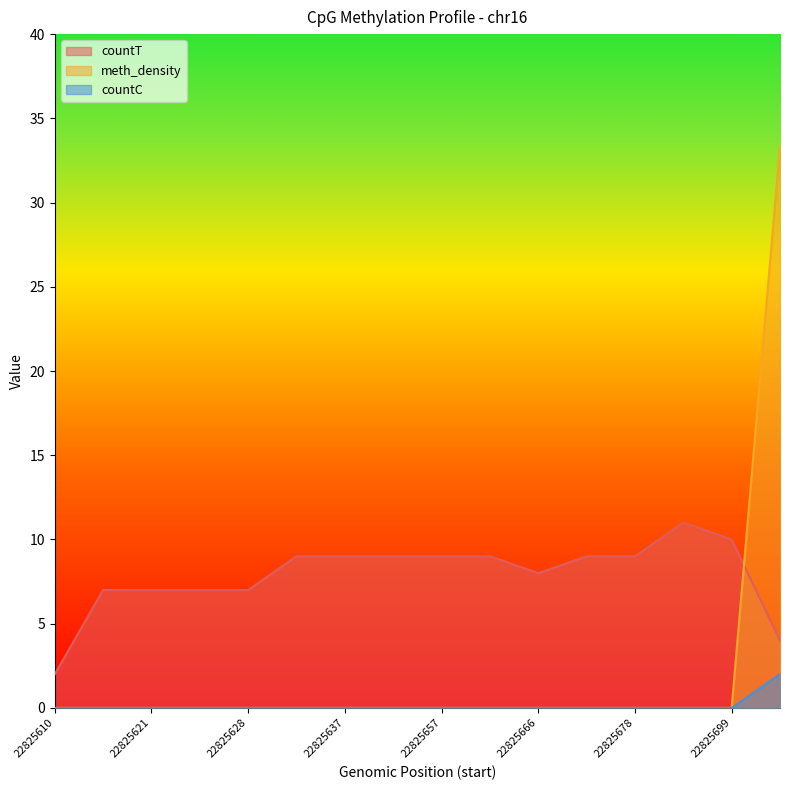

What is the average value of the countT series?

7.9